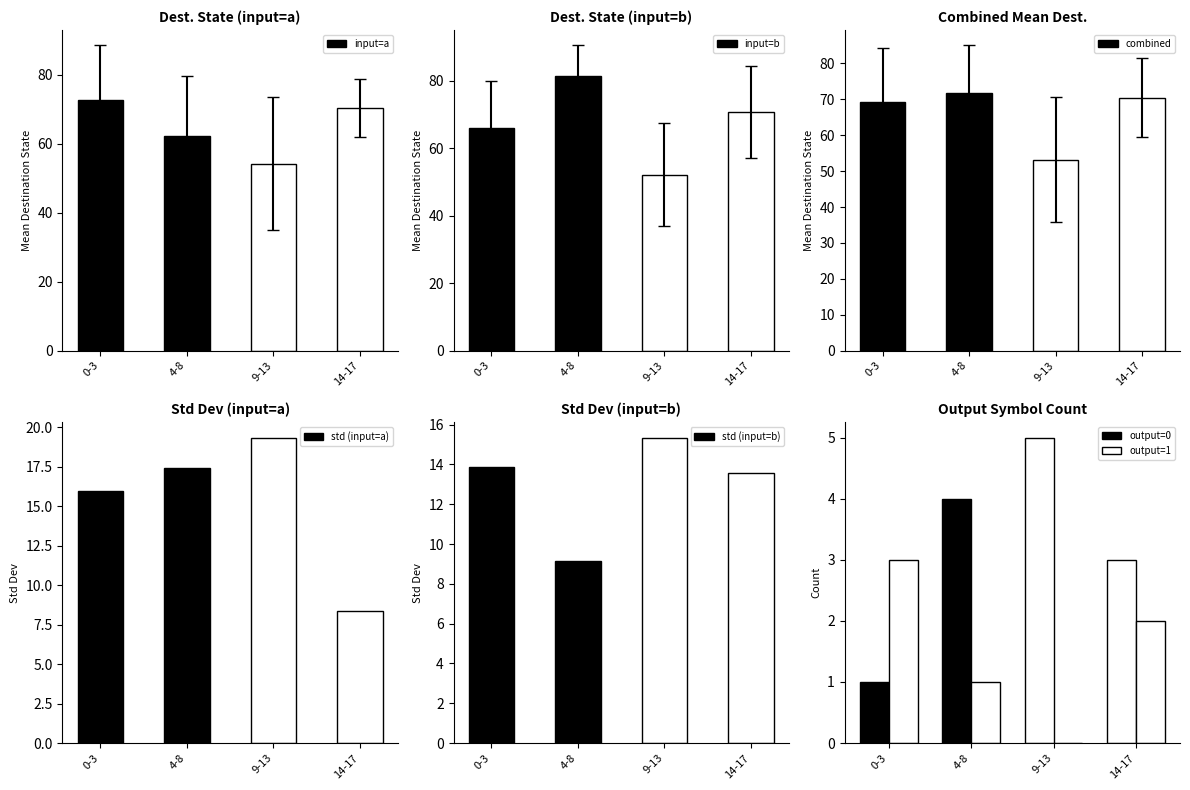

What is the average value of the input=a series?

64.8